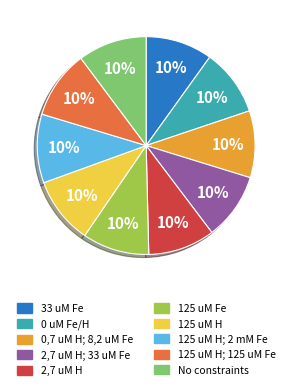

Is there any slice that represents more than half of the pie?

No